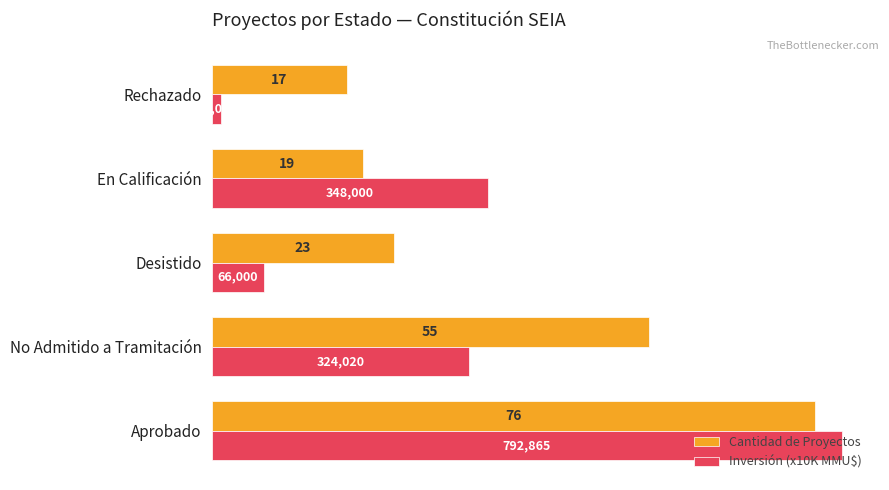

List the series in order of their peak value, lowest first.

Cantidad de Proyectos, Inversión (x10K MMU$)